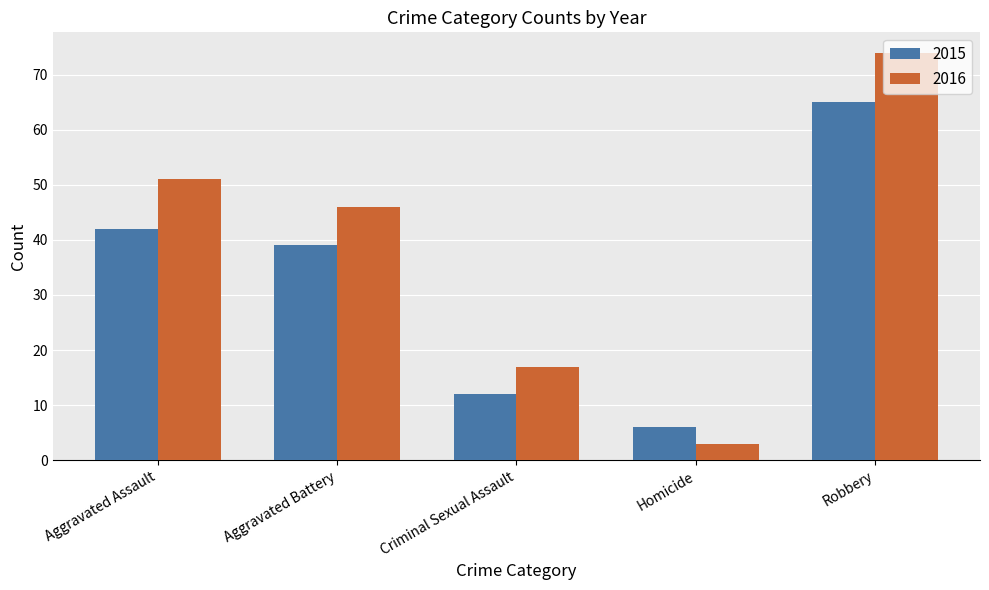

What is the label of the 5th bar from the right?

Aggravated Assault